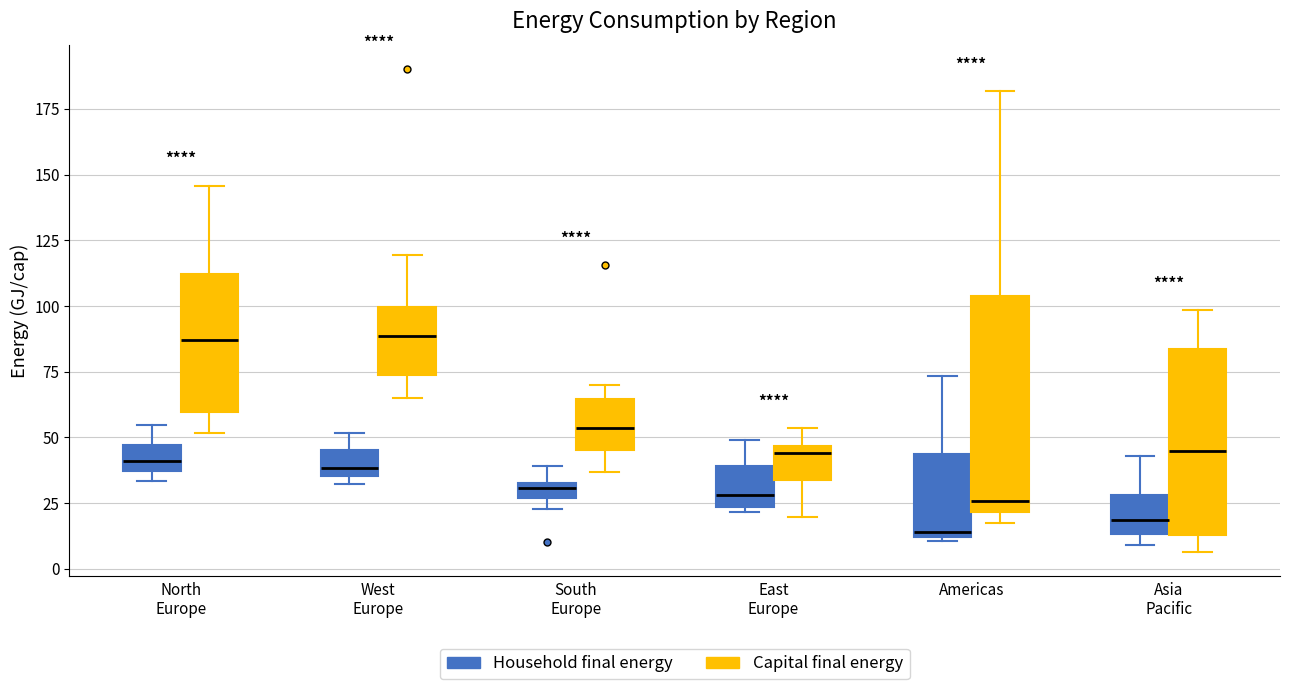

Which box is the tallest, from its lower edge to its upper edge?

Americas (Capital final energy)